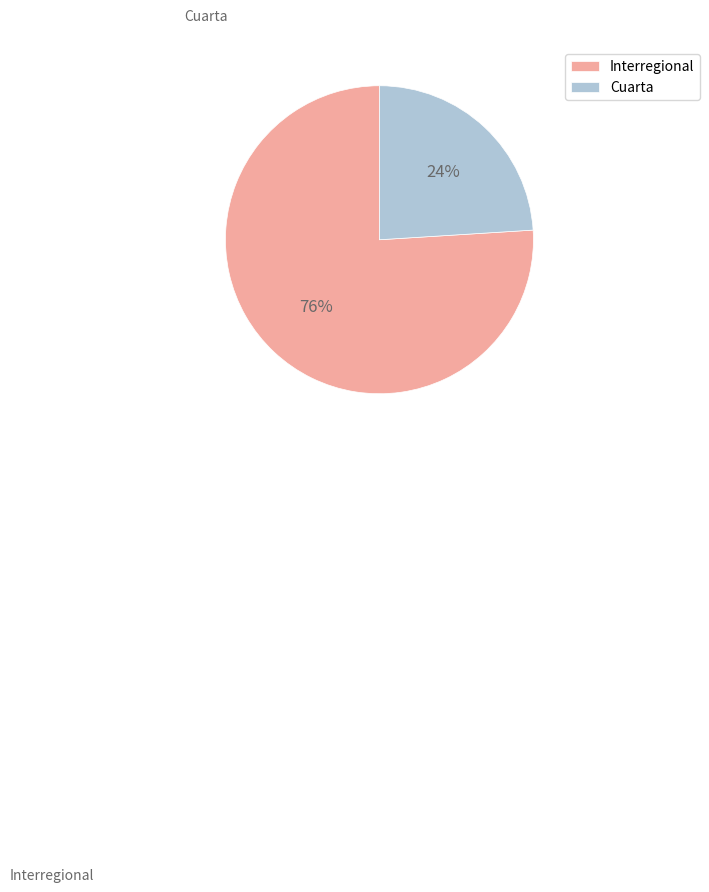

Between Cuarta and Interregional, which is larger?

Interregional